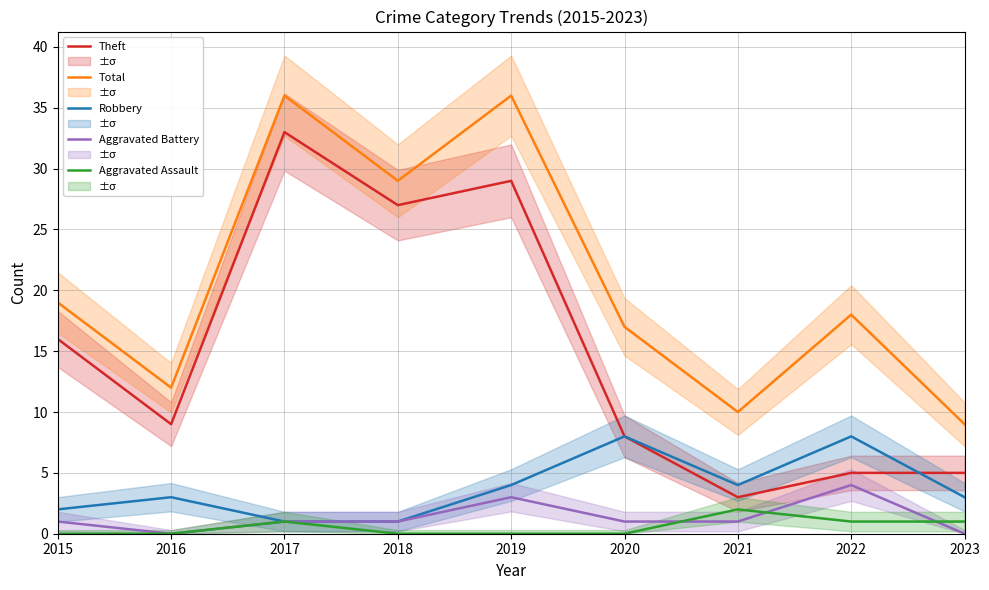

Reading left to right, list all the values displayed in this chart.

Theft: 16	9	33	27	29	8	3	5	5
Total: 19	12	36	29	36	17	10	18	9
Robbery: 2	3	1	1	4	8	4	8	3
Aggravated Battery: 1	0	1	1	3	1	1	4	0
Aggravated Assault: 0	0	1	0	0	0	2	1	1